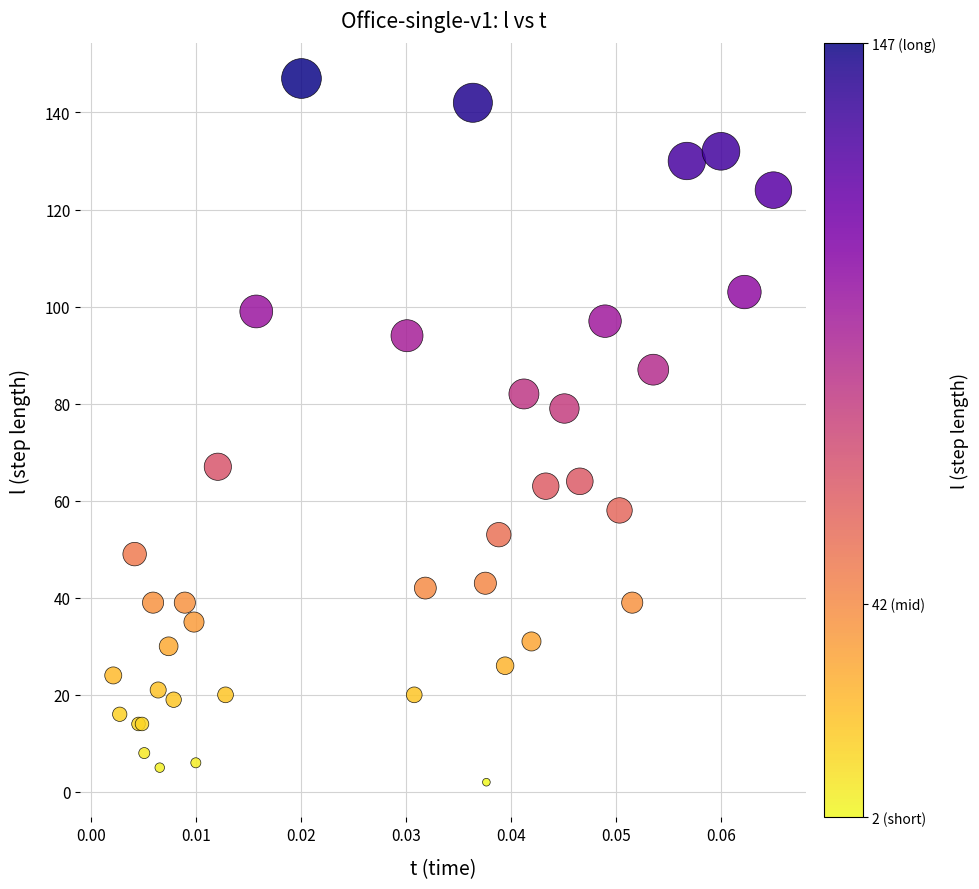

What Y value in the scatter plot is closest to 74?

79